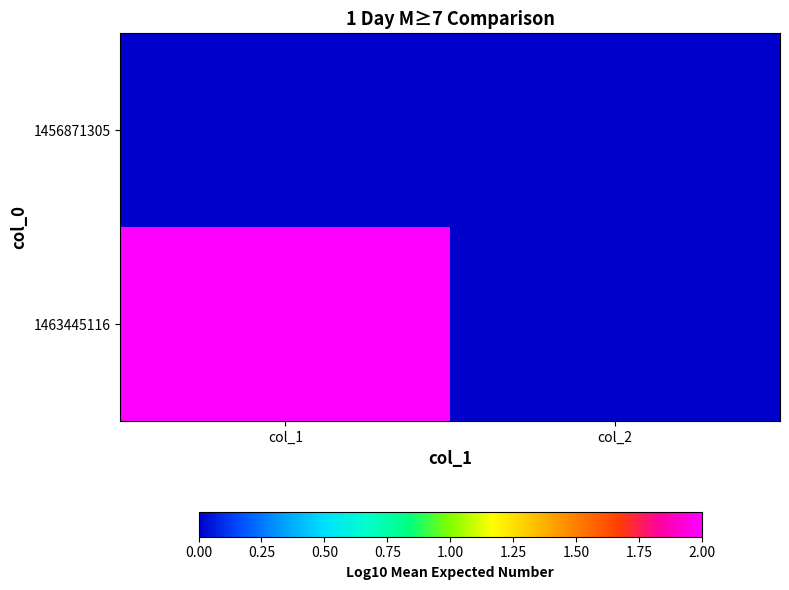

Which series has the largest total across all categories?

1463445116